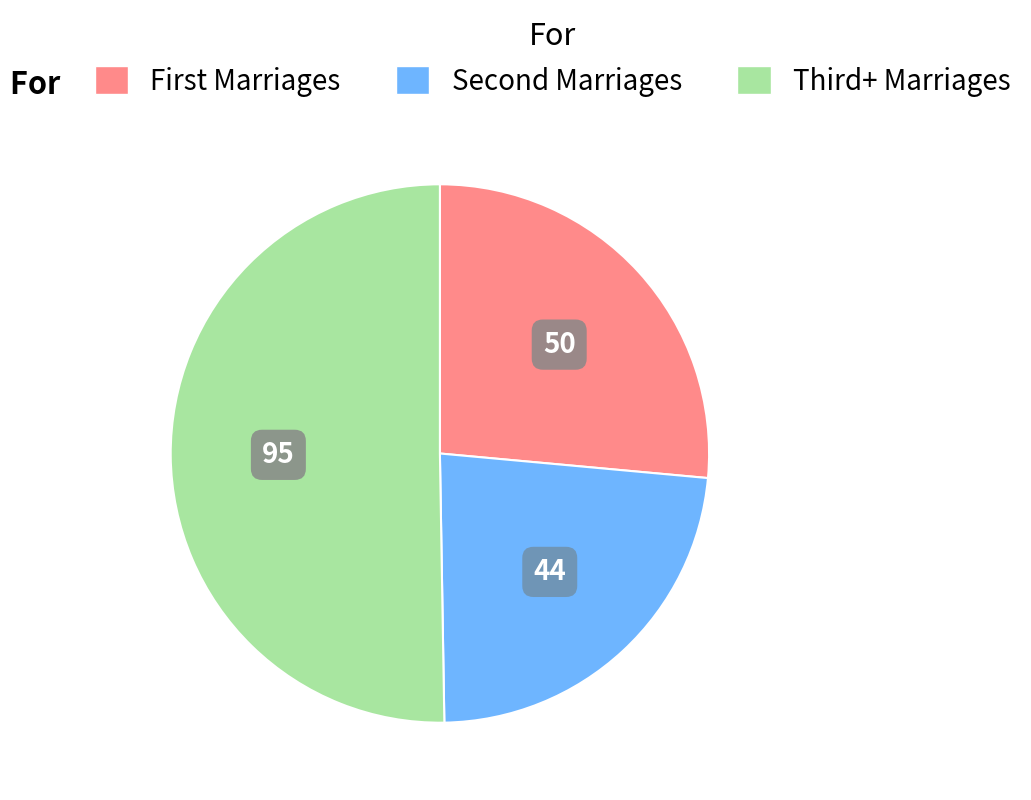

Which slice is the largest?

Third+ Marriages